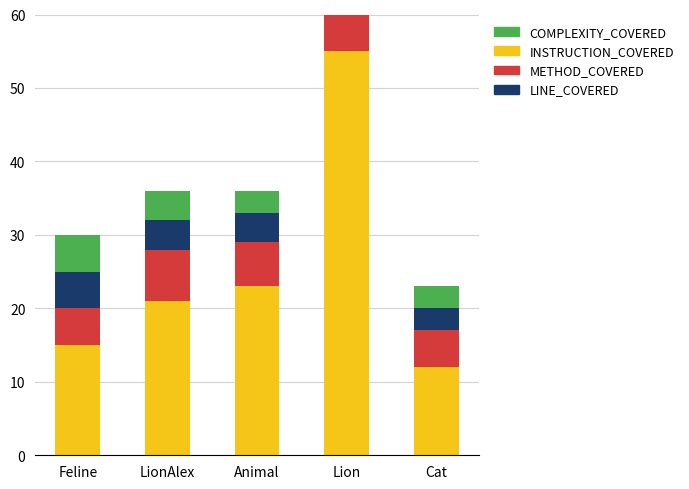

How many bars are there in total?

20